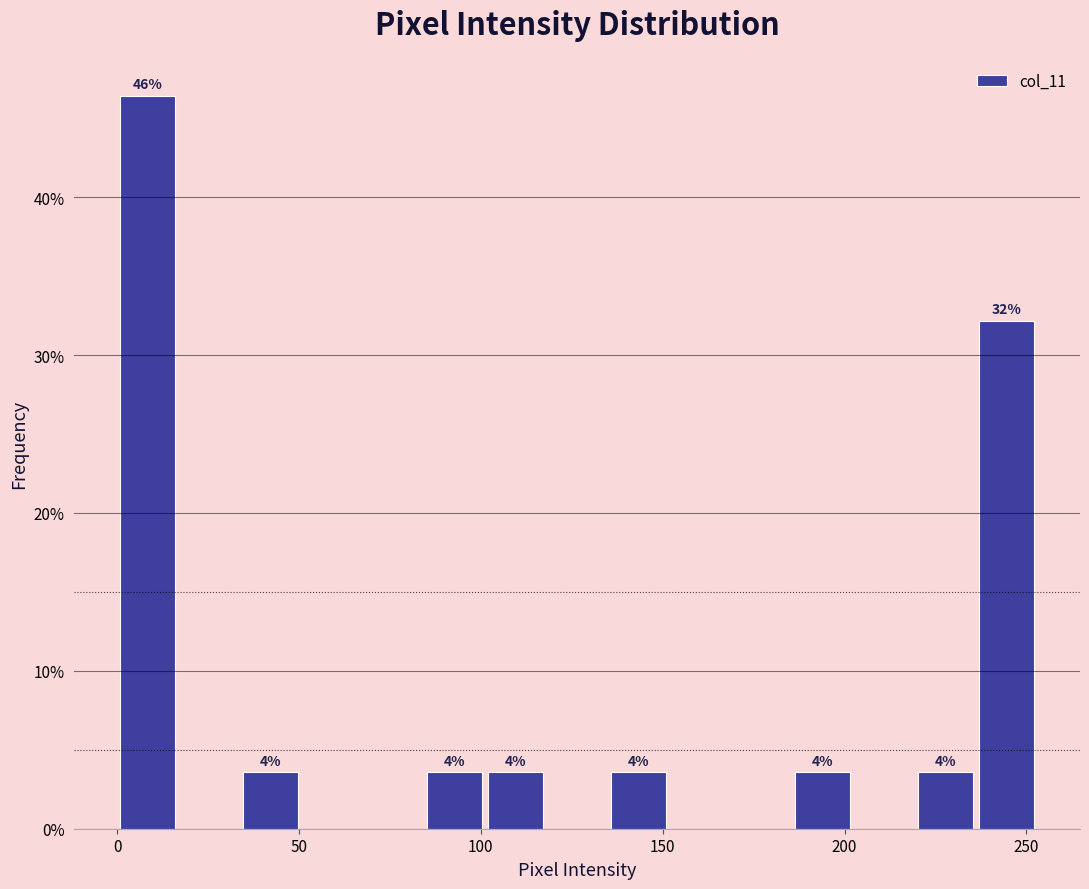

Around what value on the x-axis is the tallest bar? Give the approximate position of its centre, as read against the axis.

10